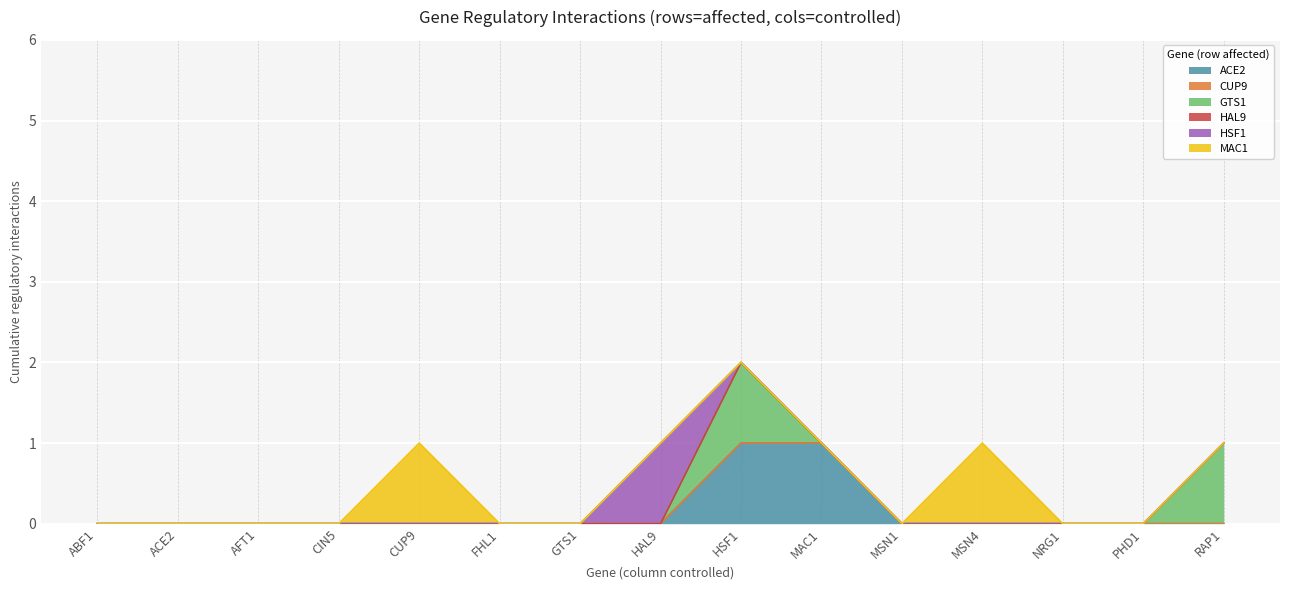

What is the total value across all series at HSF1?

2